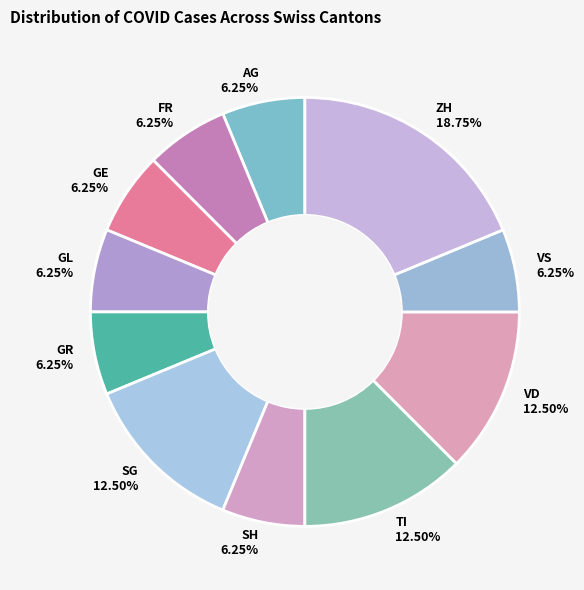

Which slice is the largest?

ZH 18.75%